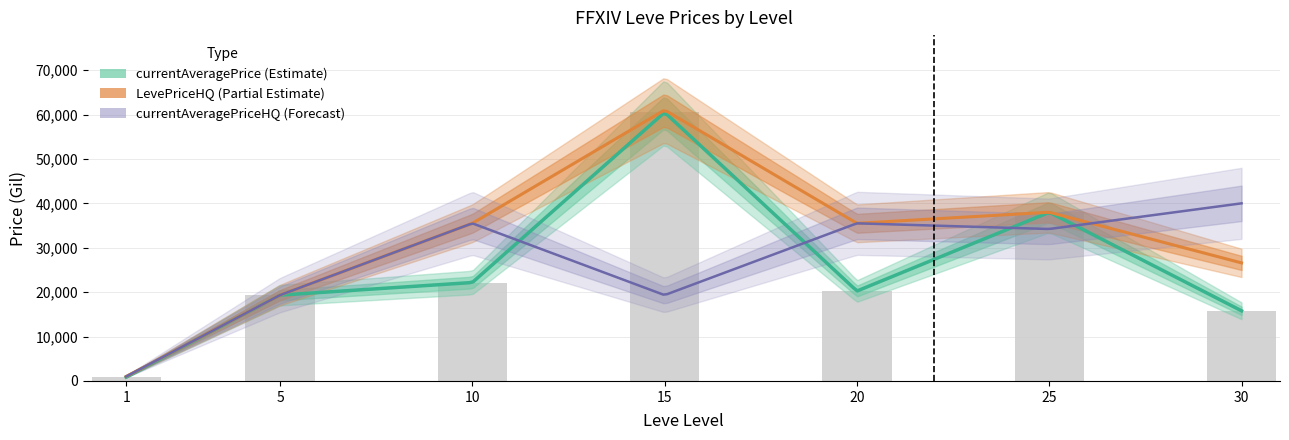

The value of currentAveragePriceHQ at 15 is 6917.8. True or false?

False